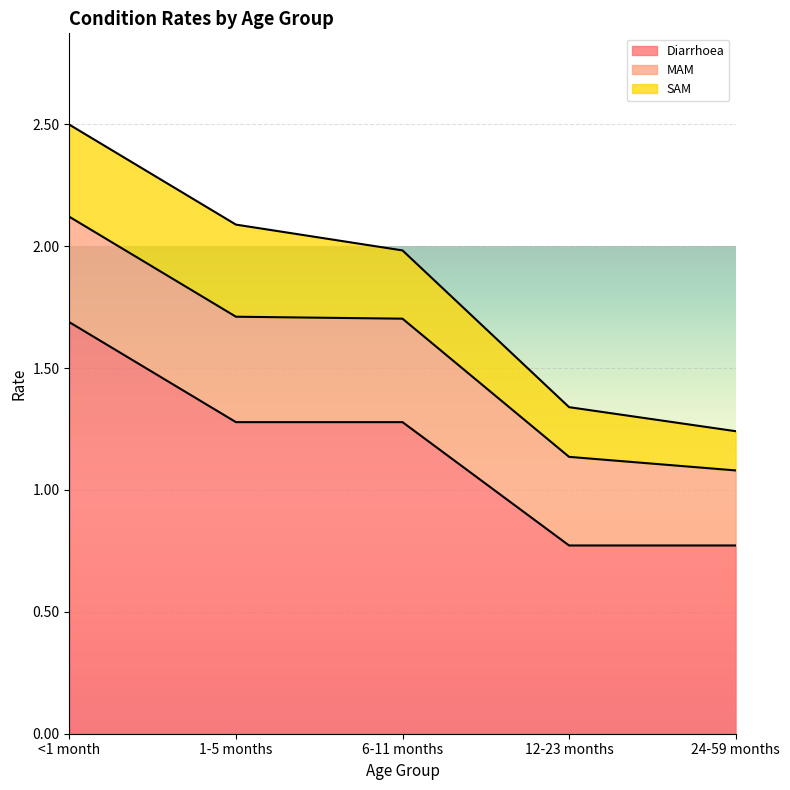

What is the difference between the highest and lowest values at 24-59 months?

0.6